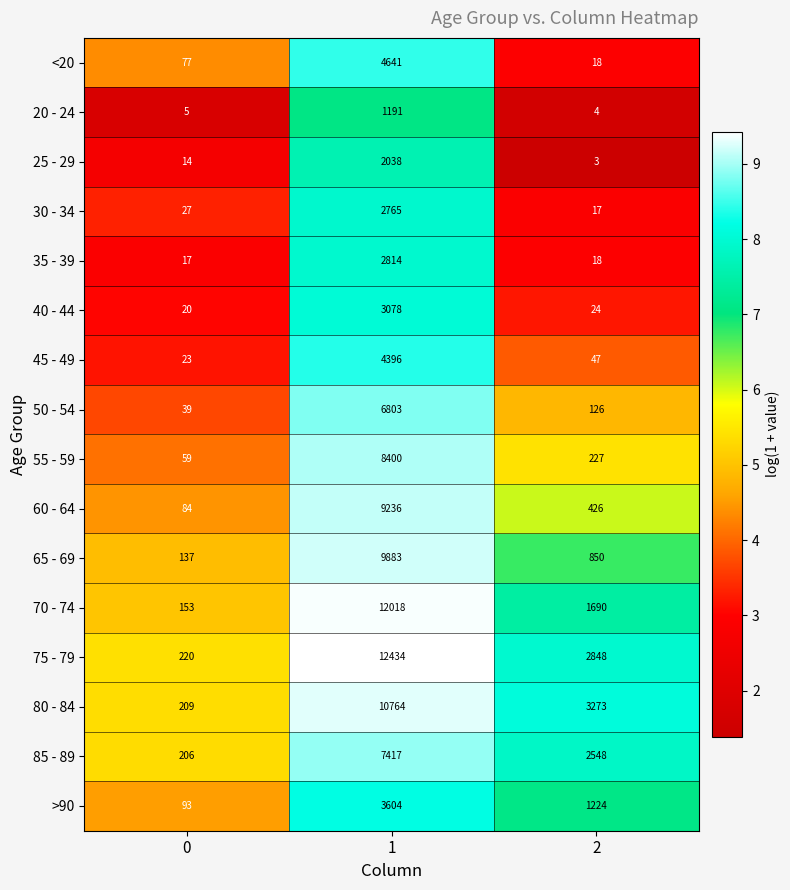

What is the spread (max minus min) of values at 1?

11243